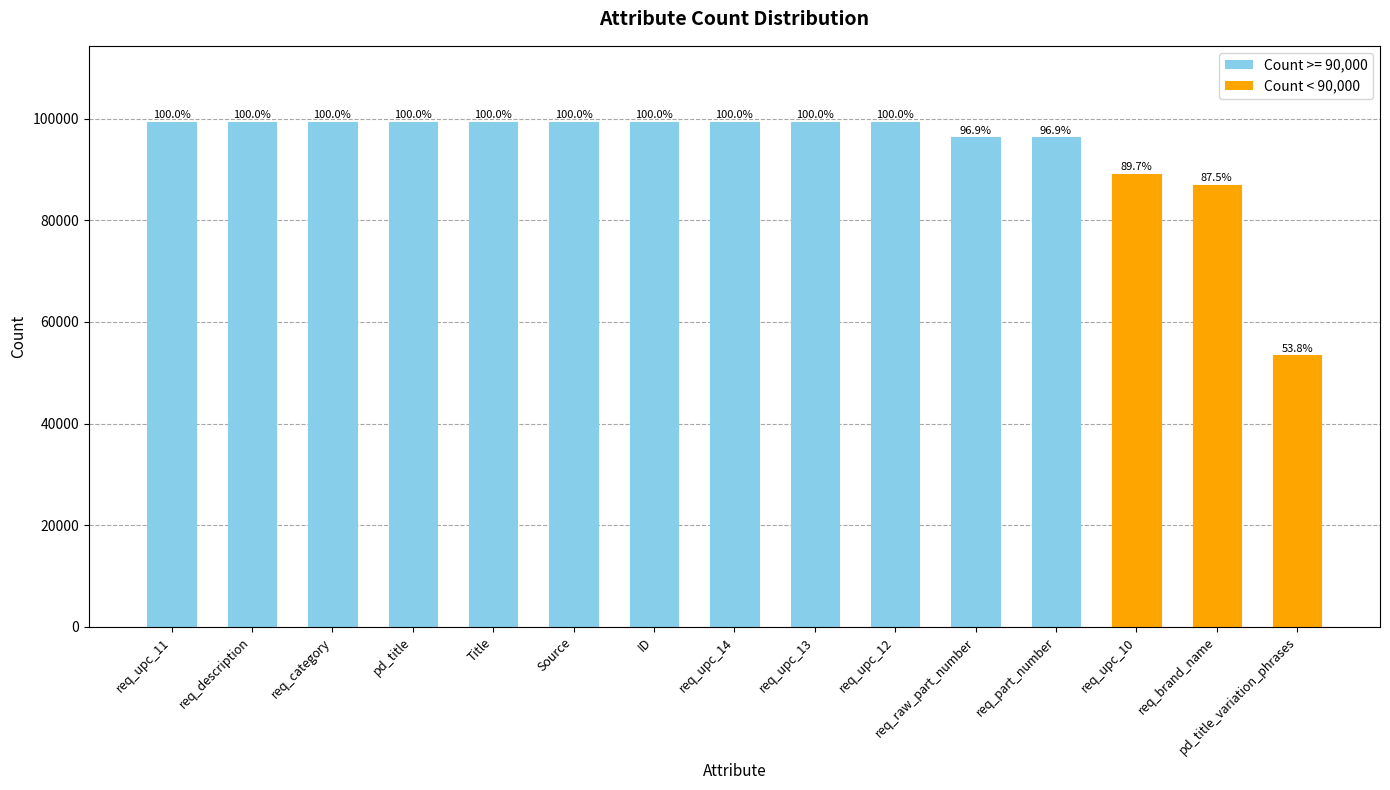

How many bars are there in total?

15